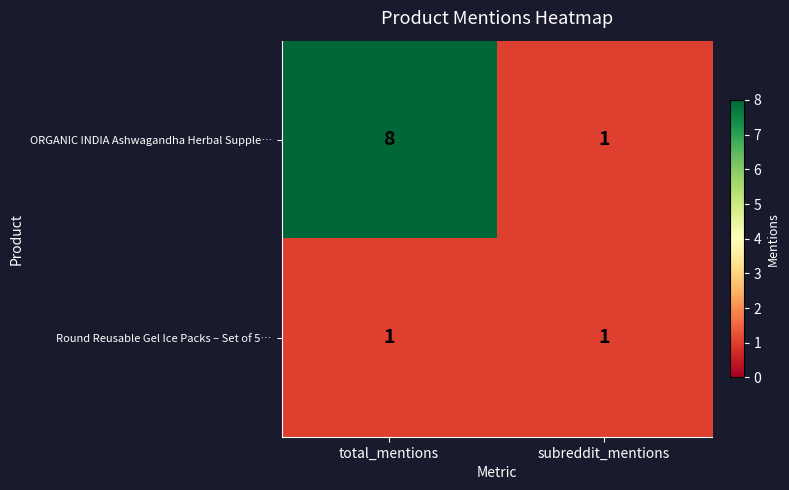

Where is ORGANIC INDIA Ashwagandha Herbal Supple… nearest to the value 4?

subreddit_mentions